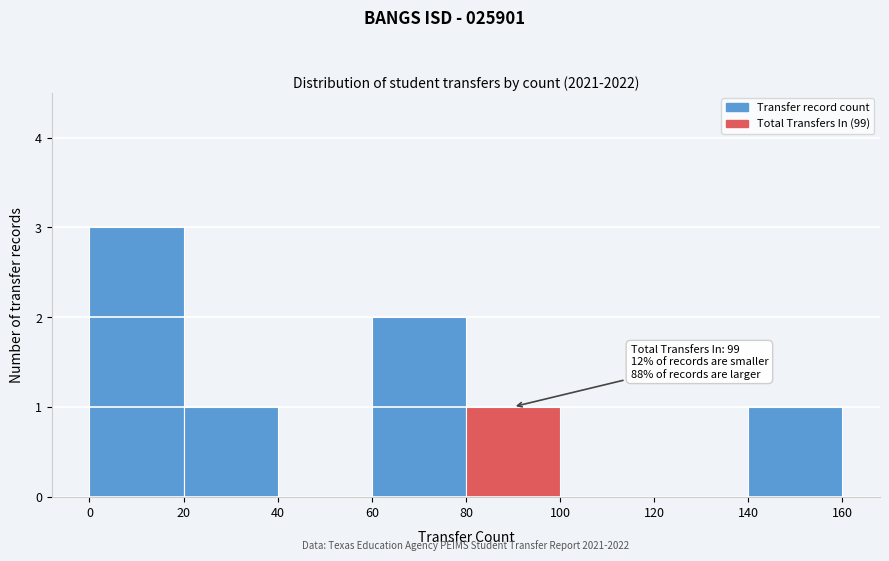

Over which range of the x-axis is the bar tallest?

0 to 20